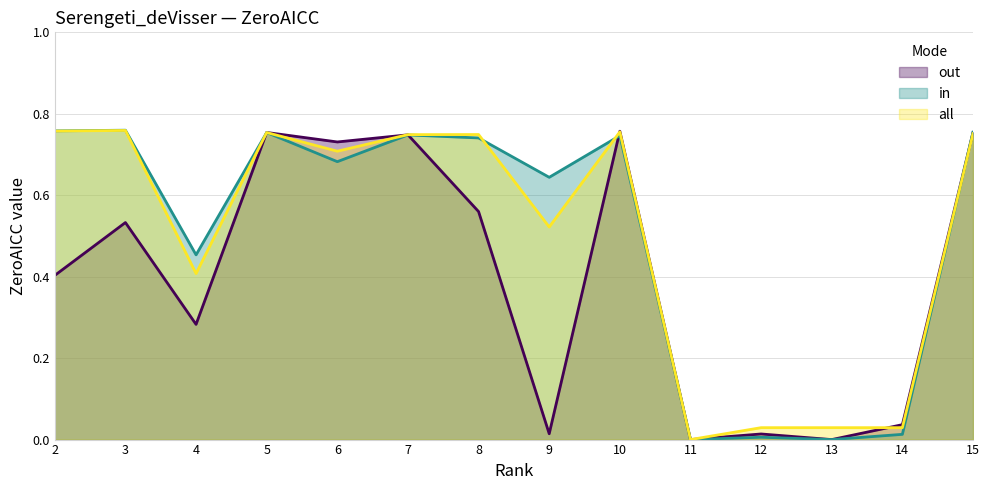

Does the chart have visible grid lines?

Yes